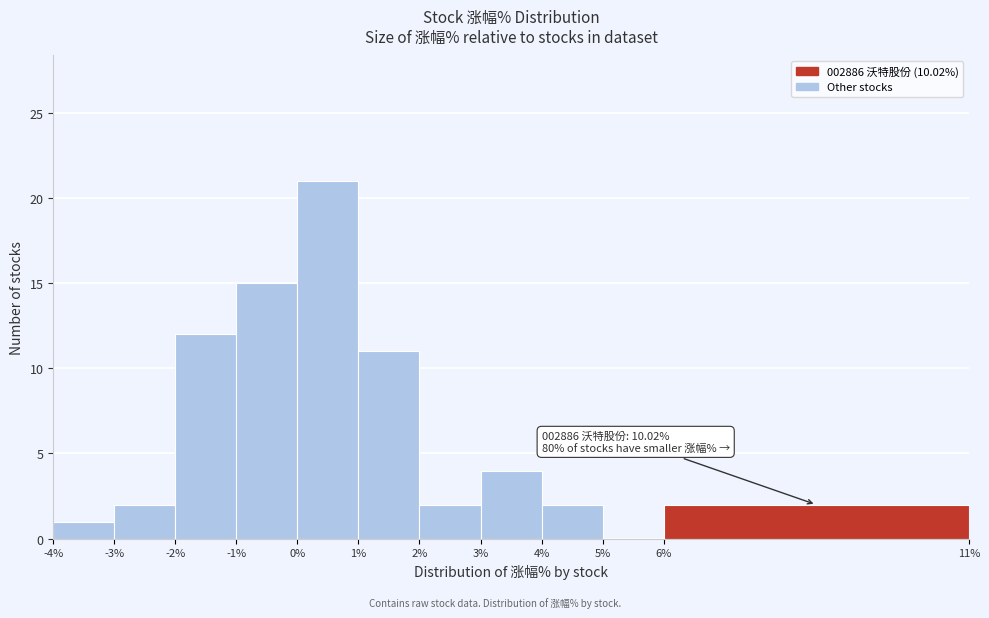

Which range on the x-axis has the tallest bar?

0% to 1%